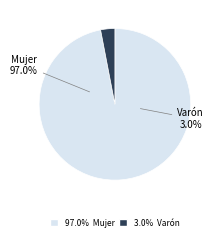

To the nearest percent, what is the average slice percentage?

50%